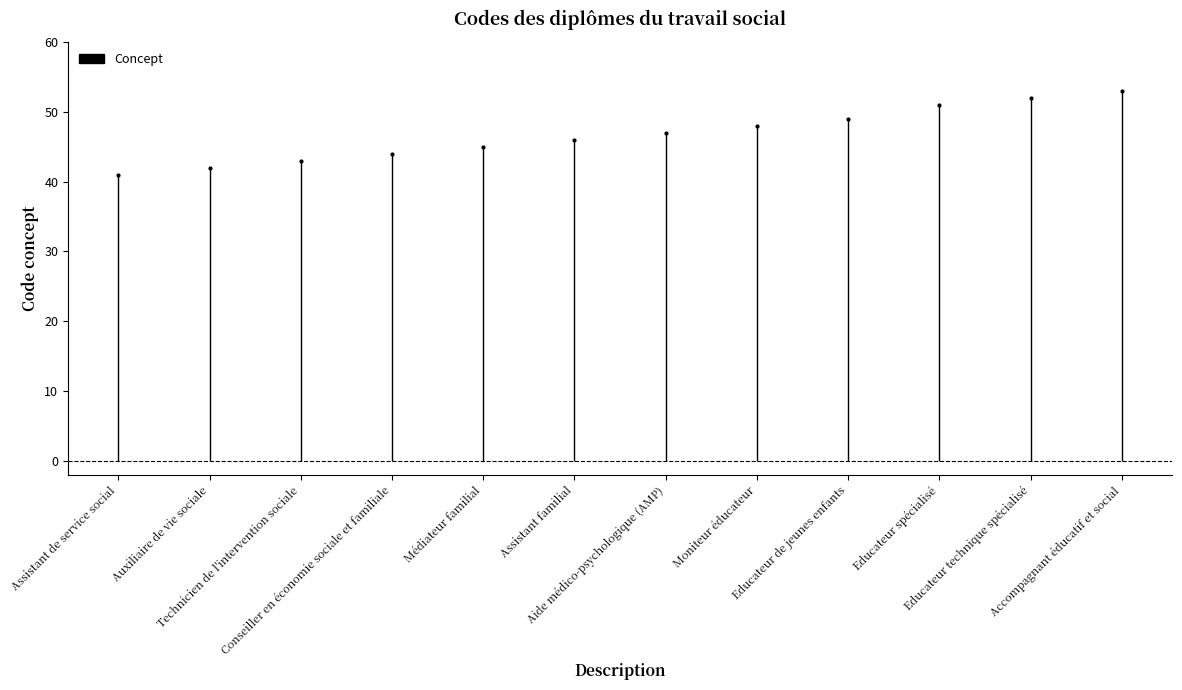

What position from the left is Assistant de service social?

1